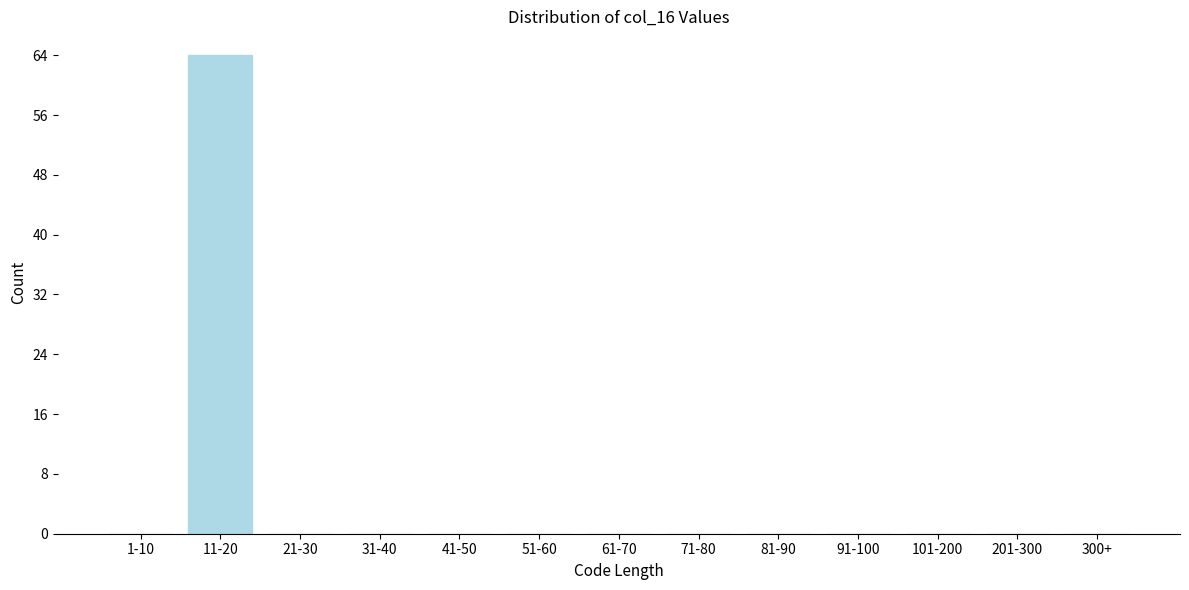

Reading left to right, extract all data points from this chart.

1-10=0	11-20=64	21-30=0	31-40=0	41-50=0	51-60=0	61-70=0	71-80=0	81-90=0	91-100=0	101-200=0	201-300=0	300+=0